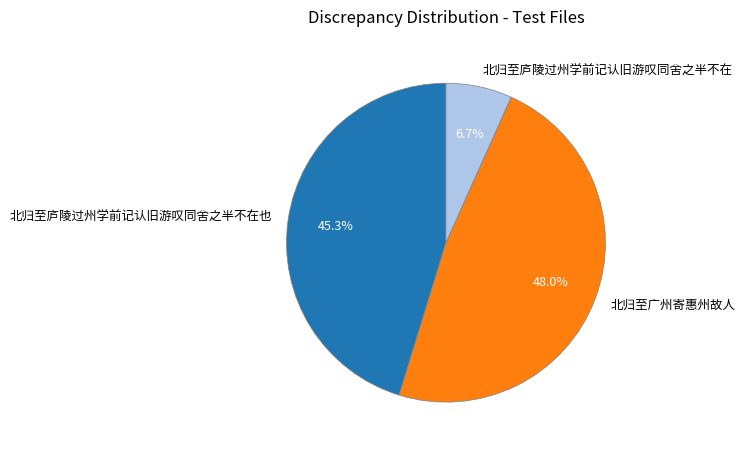

To the nearest percent, what percentage of the pie is 北归至庐陵过州学前记认旧游叹同舍之半不在?

7%